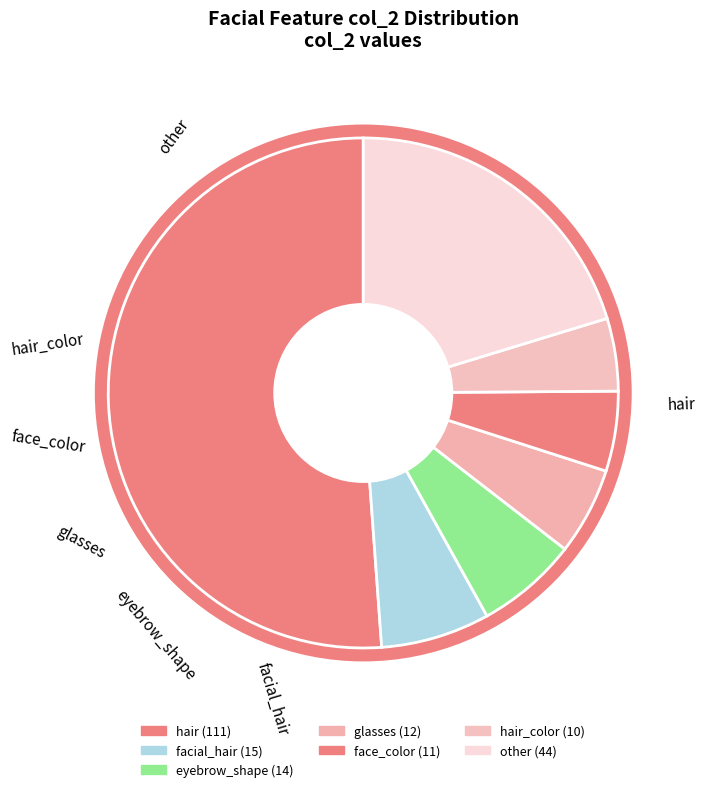

Which category has the biggest portion of the pie?

hair